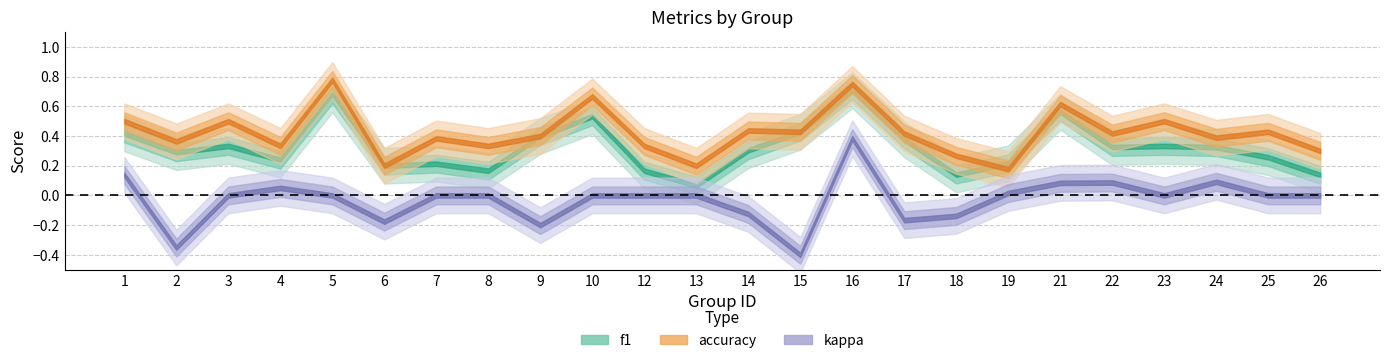

True or false: kappa and f1 intersect in this chart.

False